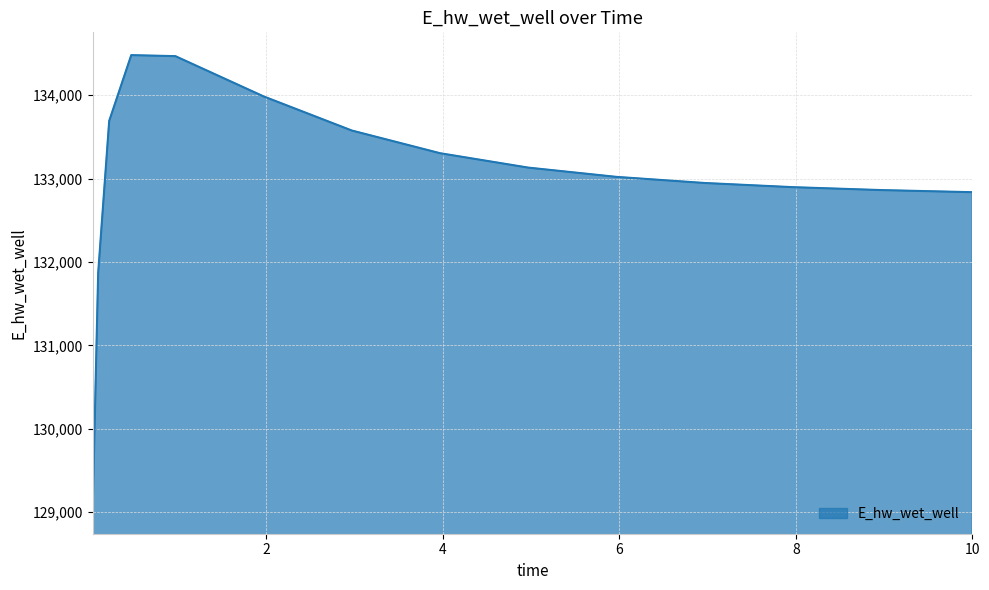

What is the minimum value shown in the chart?

129015.5